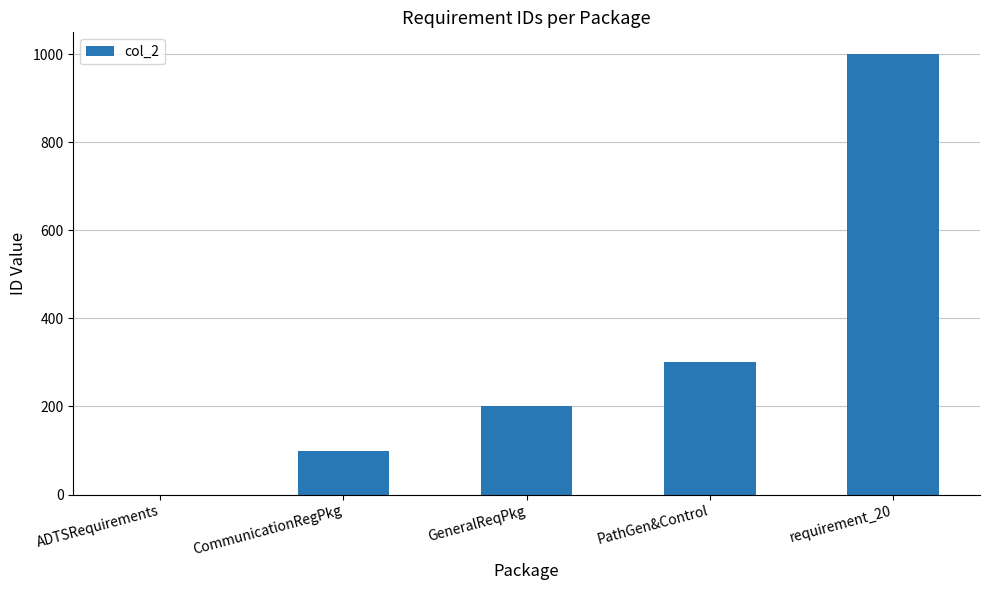

Reading right to left, list all the values displayed in this chart.

requirement_20=1000	PathGen&Control=300	GeneralReqPkg=200	CommunicationRegPkg=100	ADTSRequirements=0